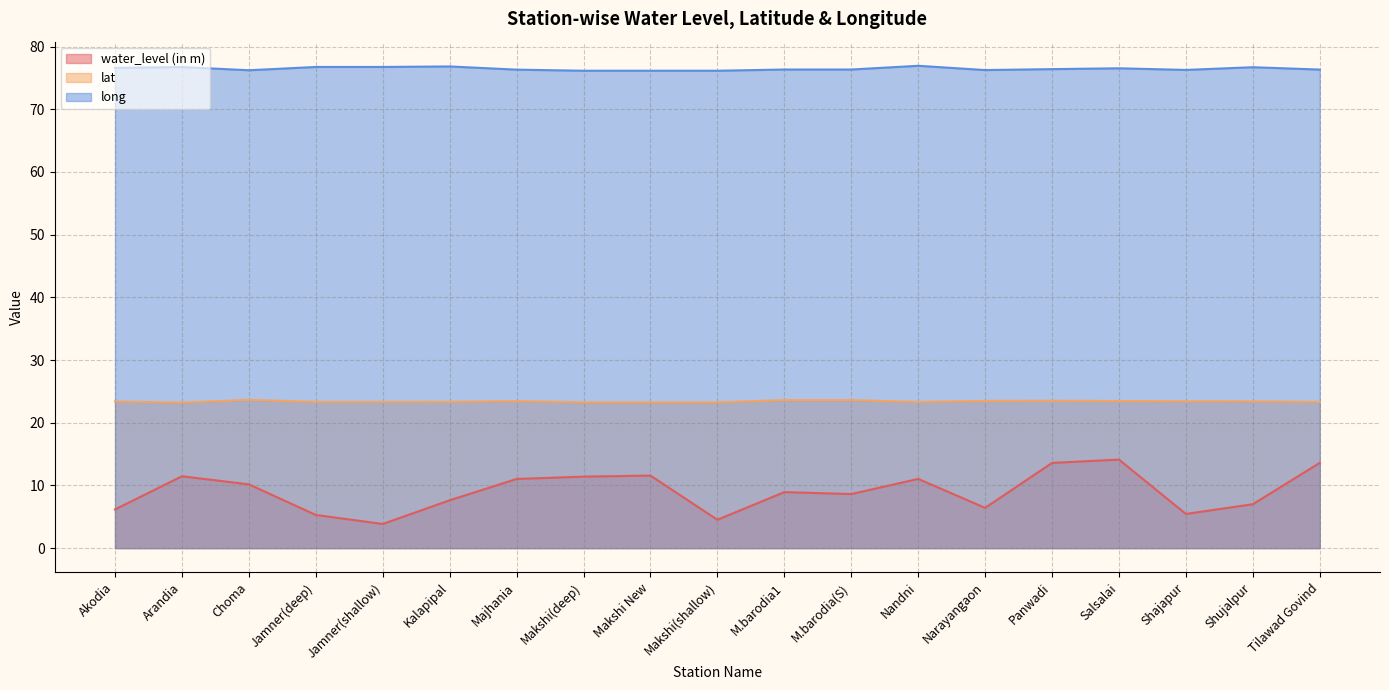

The value of water_level (in m) at Arandia is 7.3. True or false?

False